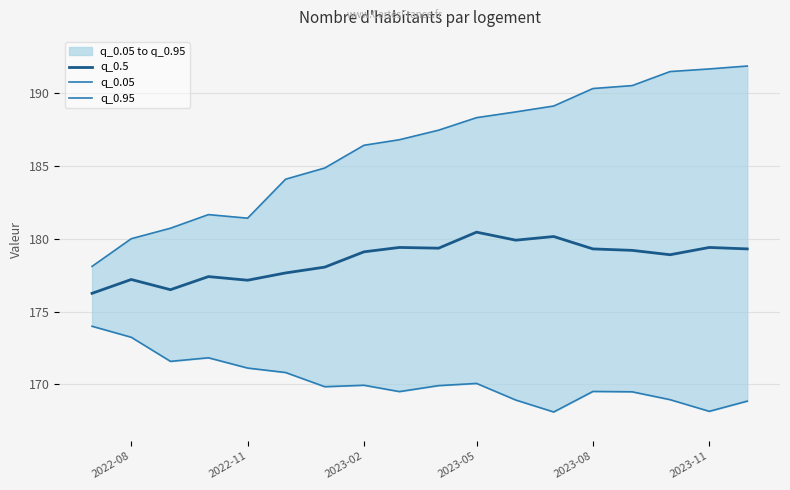

Is it true that q_0.5 equals 177.1 at 2022-11?

True